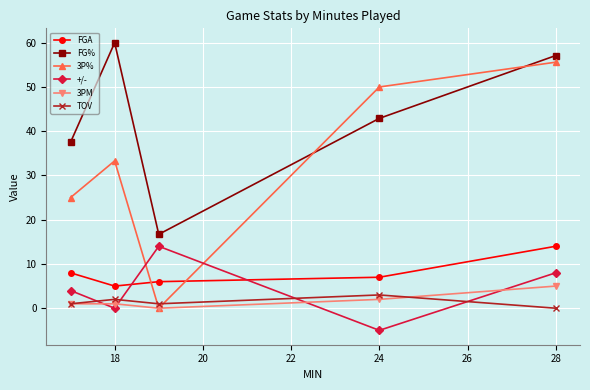

What is the value of the +/- point at the 5th from the left?

8.0